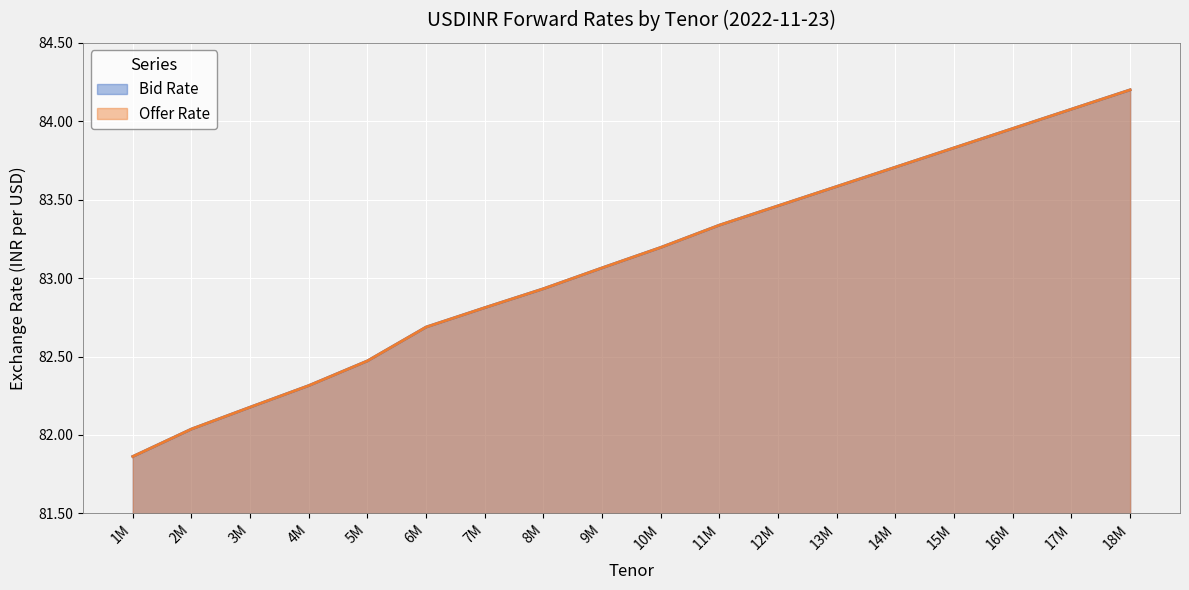

Reading left to right, list all the values displayed in this chart.

Bid Rate: 1M=81.9	2M=82.0	3M=82.2	4M=82.3	5M=82.5	6M=82.7	7M=82.8	8M=82.9	9M=83.1	10M=83.2	11M=83.3	12M=83.5	13M=83.6	14M=83.7	15M=83.8	16M=84.0	17M=84.1	18M=84.2
Offer Rate: 1M=81.9	2M=82.0	3M=82.2	4M=82.3	5M=82.5	6M=82.7	7M=82.8	8M=82.9	9M=83.1	10M=83.2	11M=83.3	12M=83.5	13M=83.6	14M=83.7	15M=83.8	16M=84.0	17M=84.1	18M=84.2